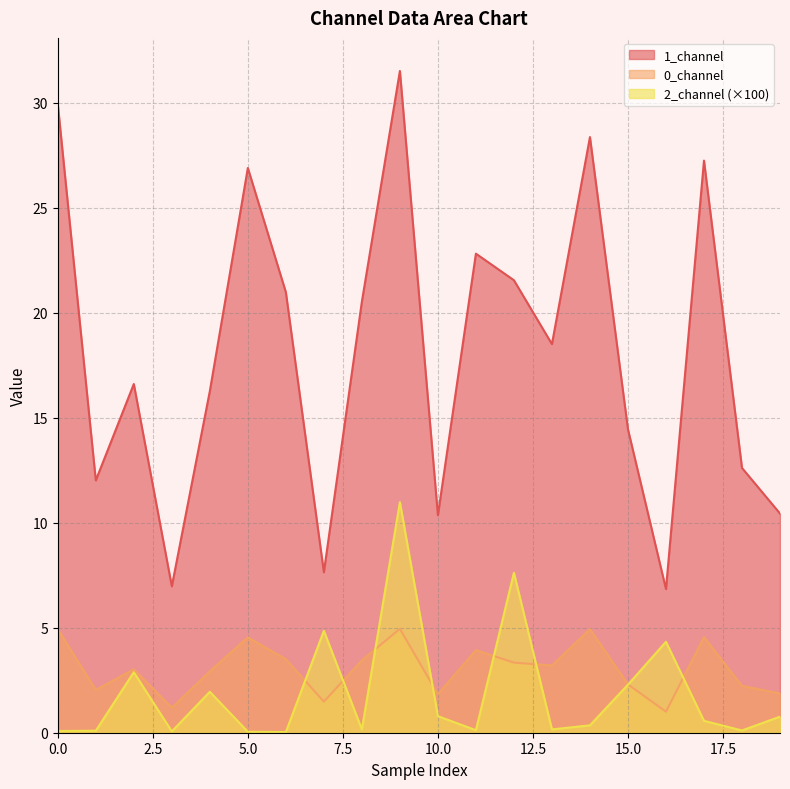

True or false: 1_channel and 2_channel cross at least once.

False